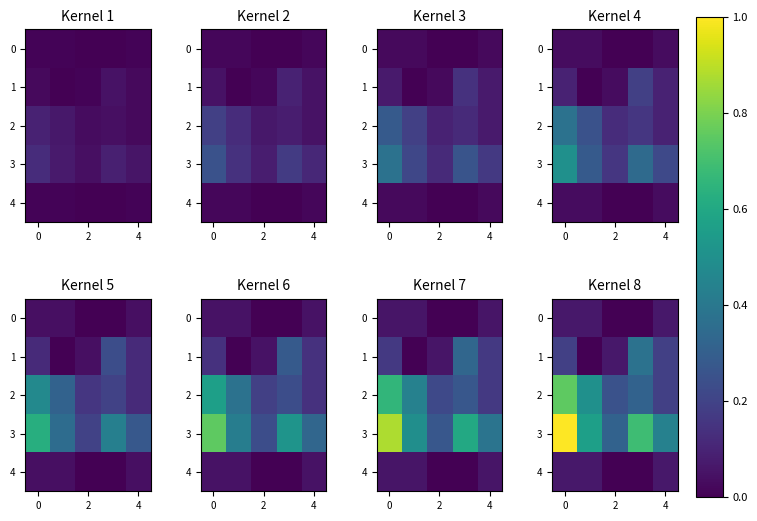

How many values in the row_4 series exceed 0?

3